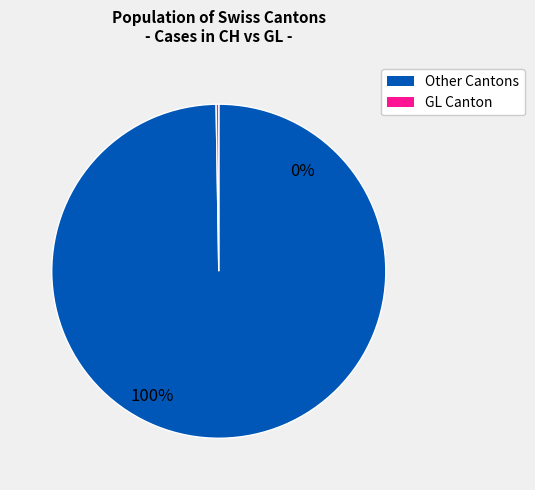

Is GL=0 the majority of the pie?

No